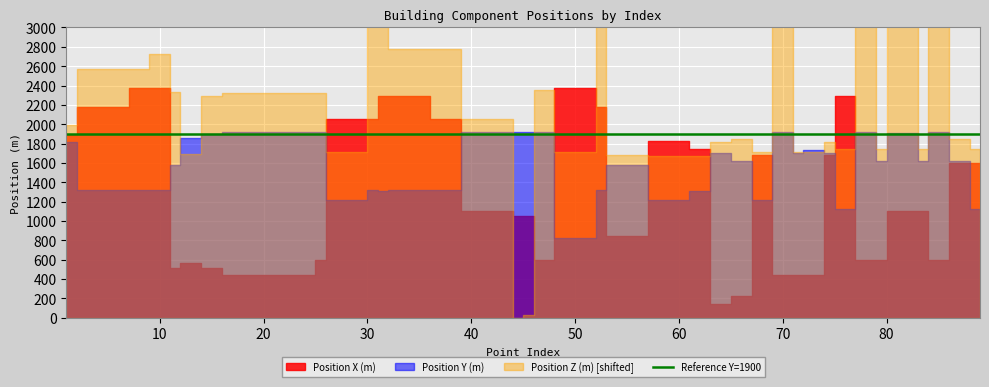

What is the difference between the highest and lowest values at 77?

2324